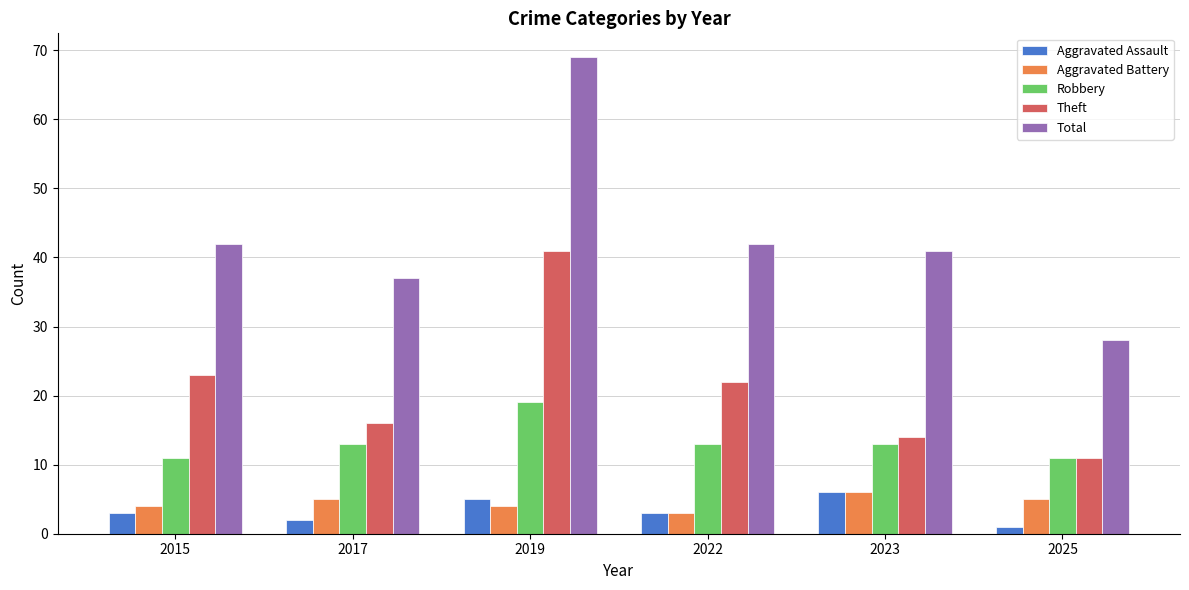

What is the highest value of the Aggravated Battery series?

6